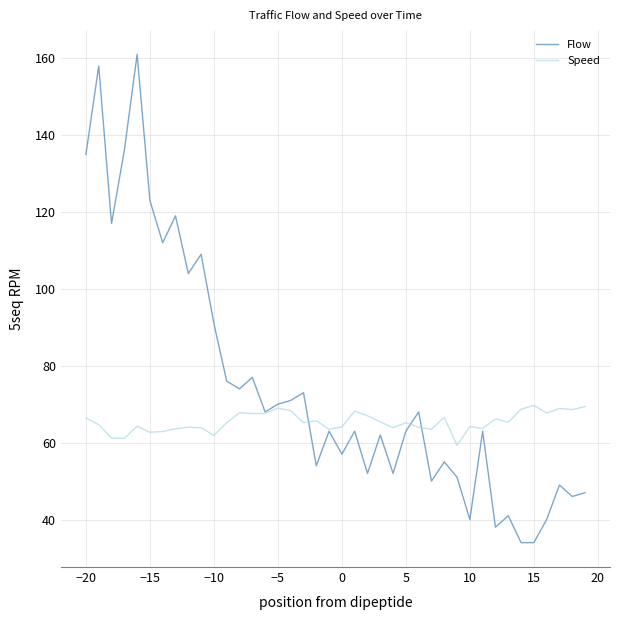

Which series has the widest spread of values?

Flow